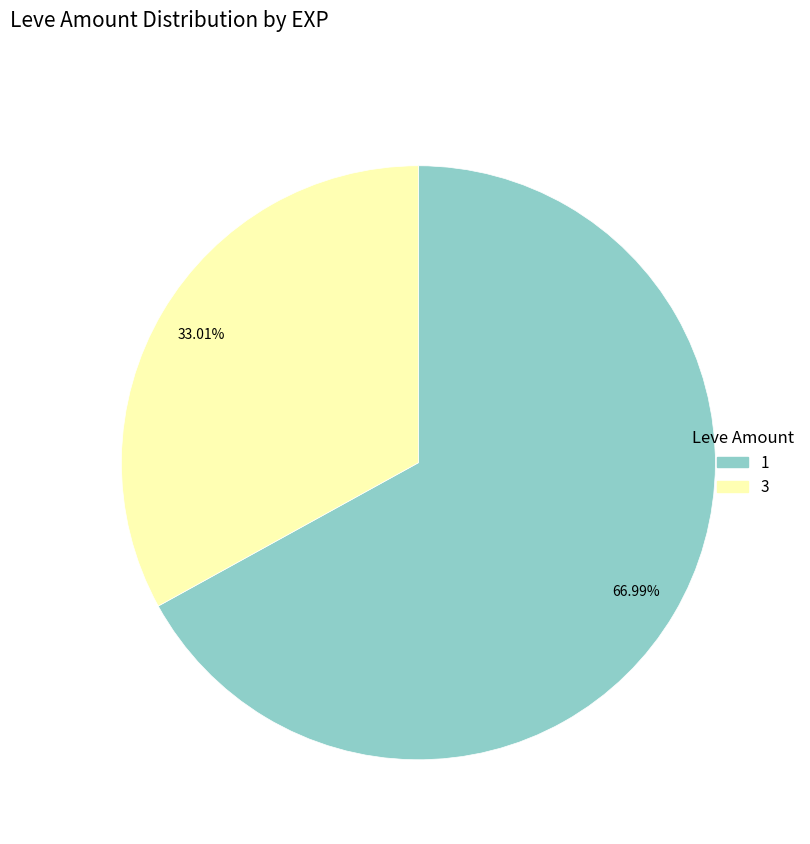

Count the number of slices in the pie.

2